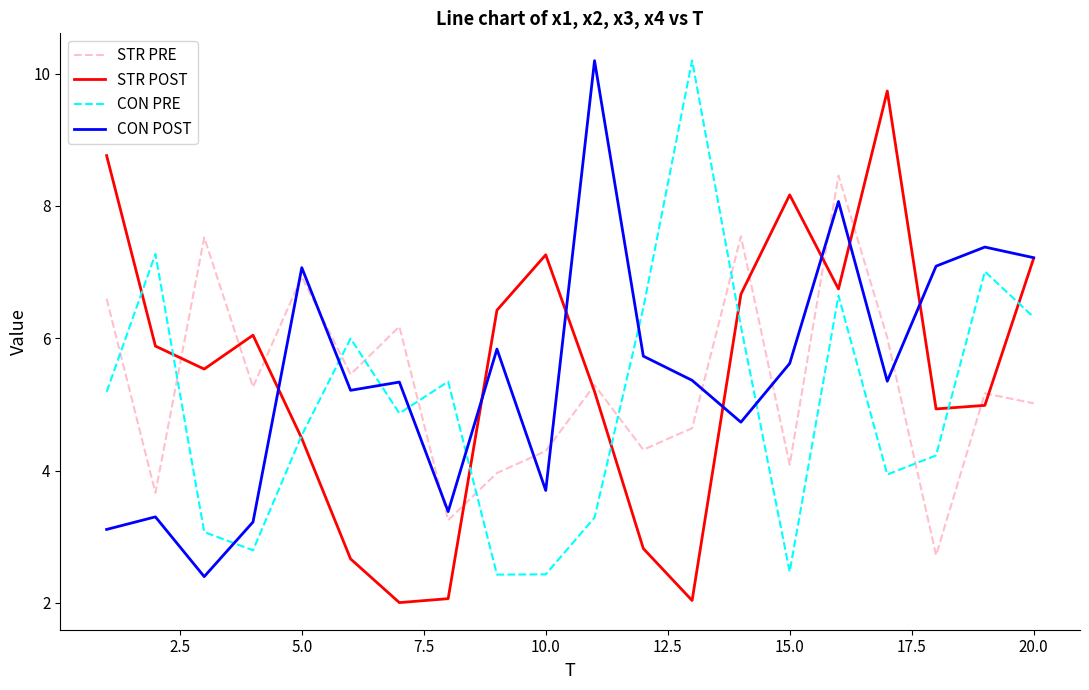

What is the greatest value displayed?

10.2